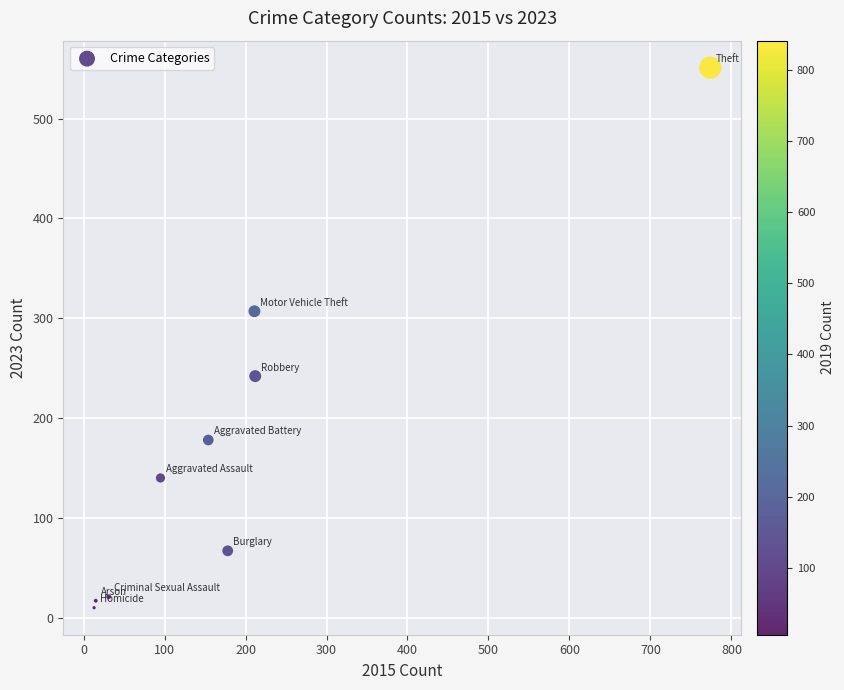

What is the range of X values (max minus min)?

761